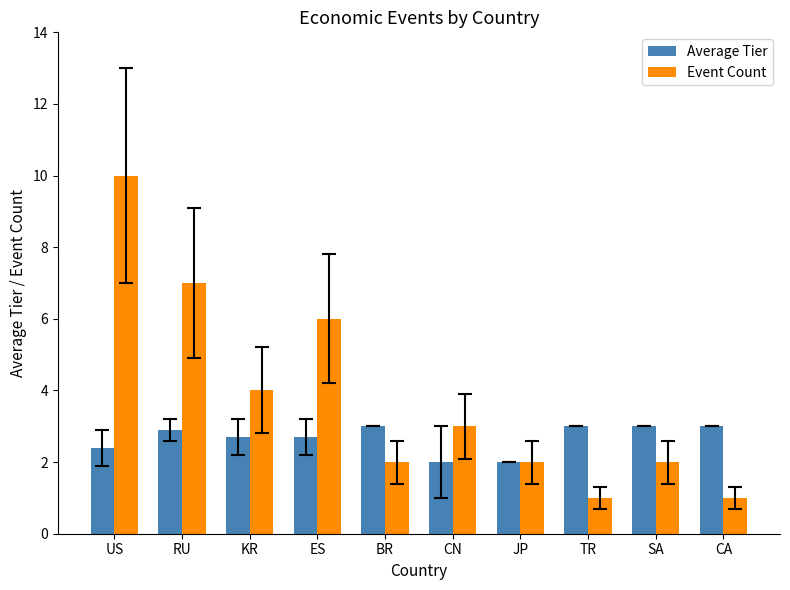

What is the approximate value of Average Tier at BR?

3.0